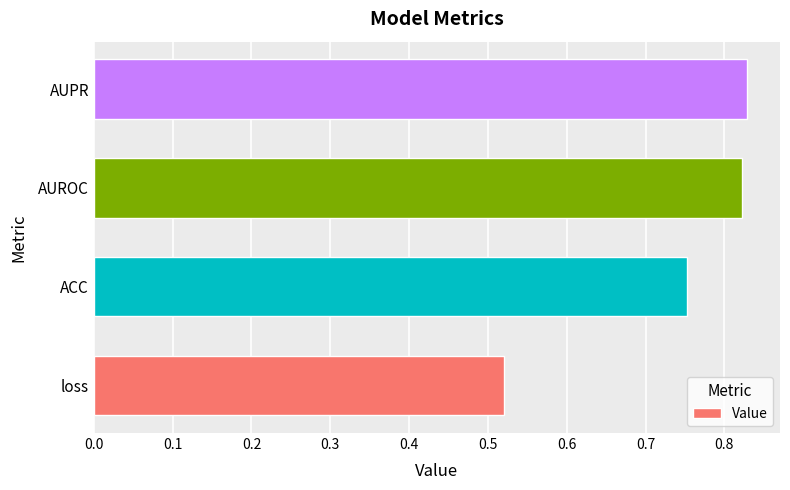

The value at ACC is 0.5. True or false?

False